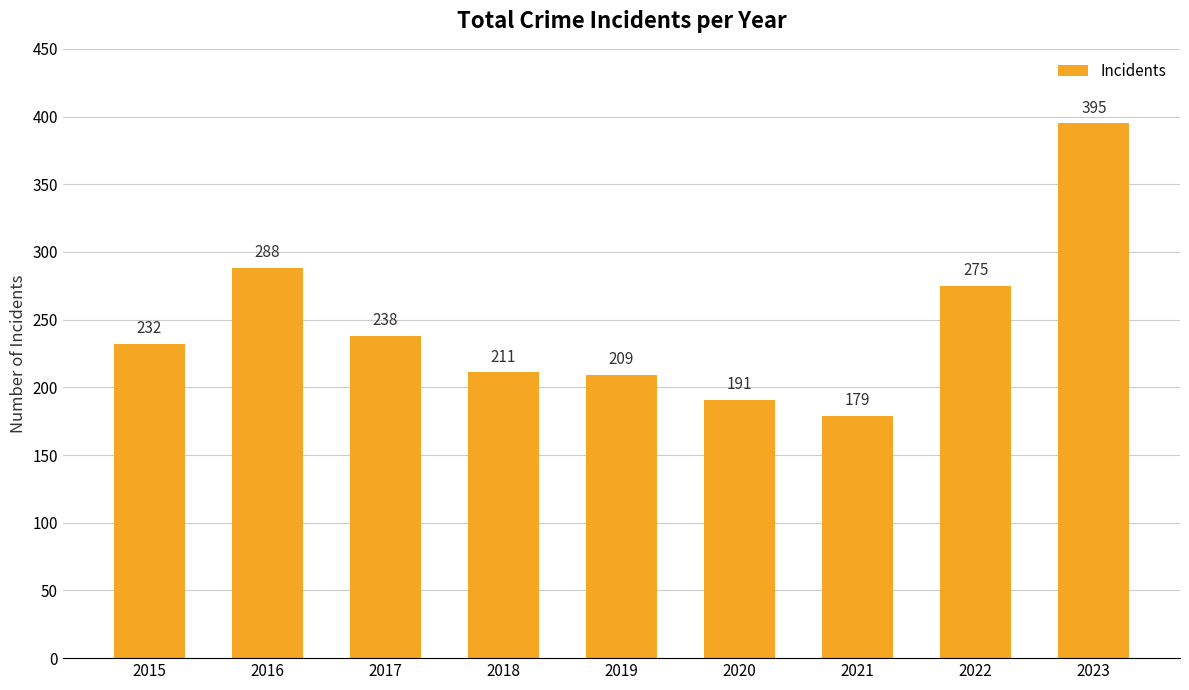

Reading right to left, list all the values displayed in this chart.

2023=395	2022=275	2021=179	2020=191	2019=209	2018=211	2017=238	2016=288	2015=232